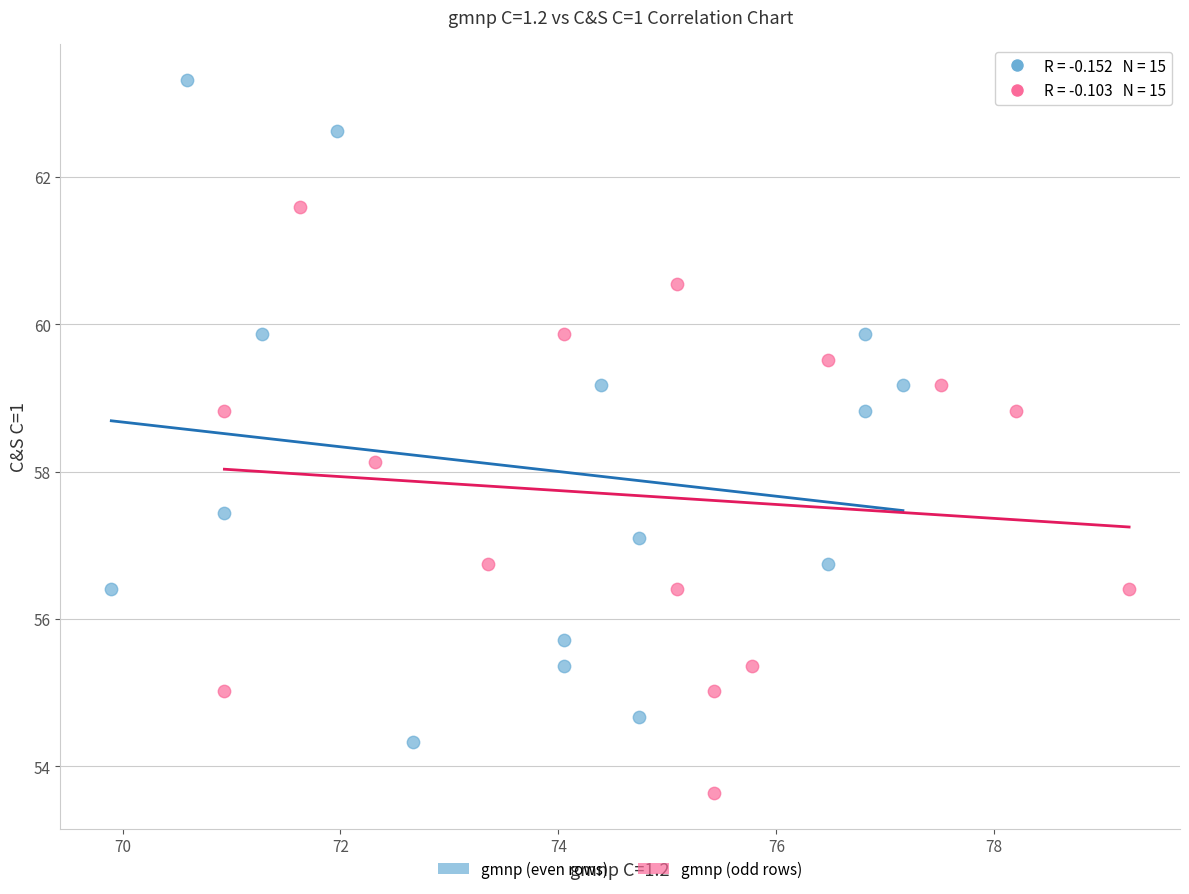

Which series has the largest Y range (max minus min)?

gmnp (even rows)